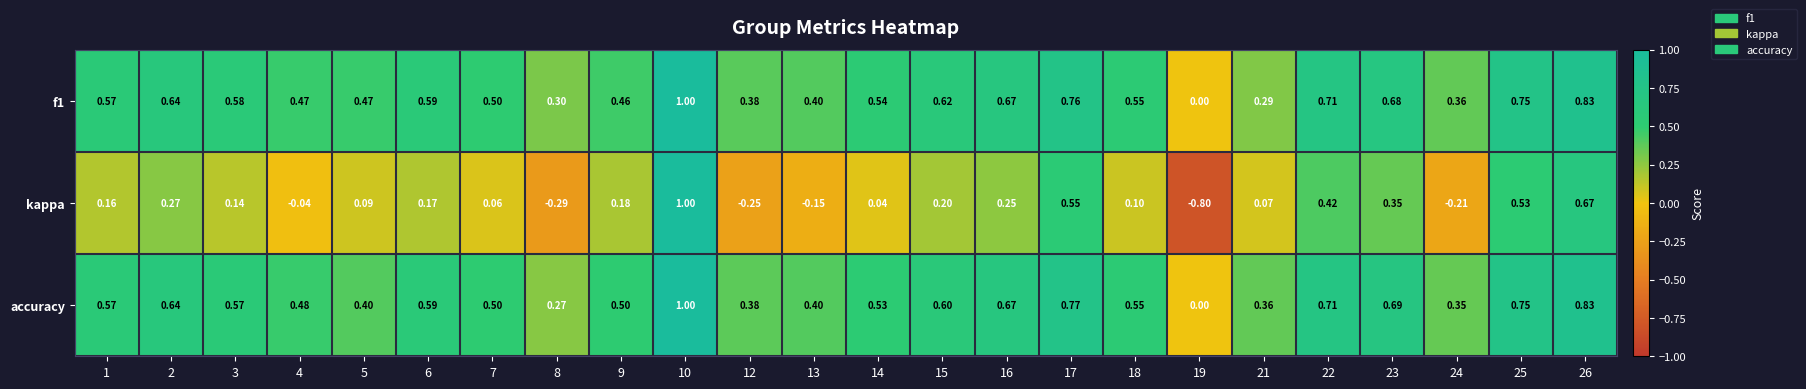

Is the value of kappa at 14 greater than the value of f1 at 24?

No